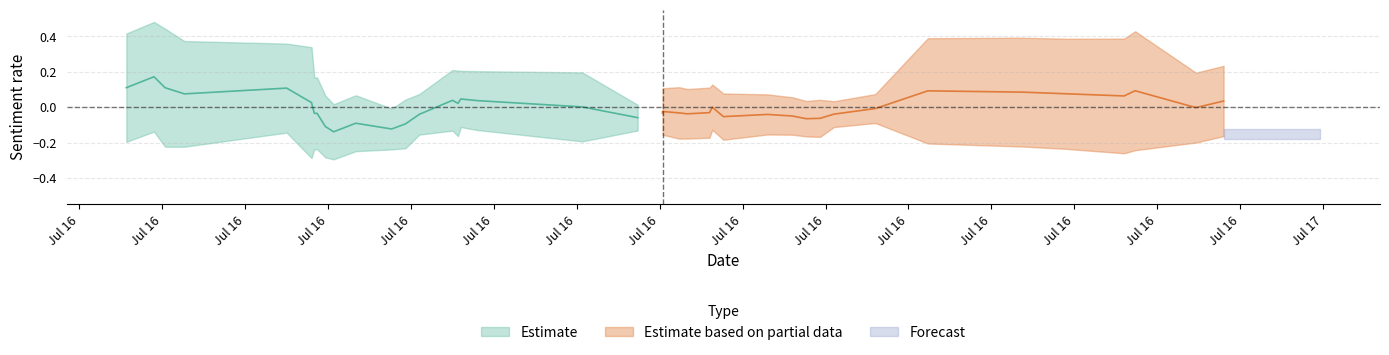

The value of disgust at 22 is 0.2. True or false?

False